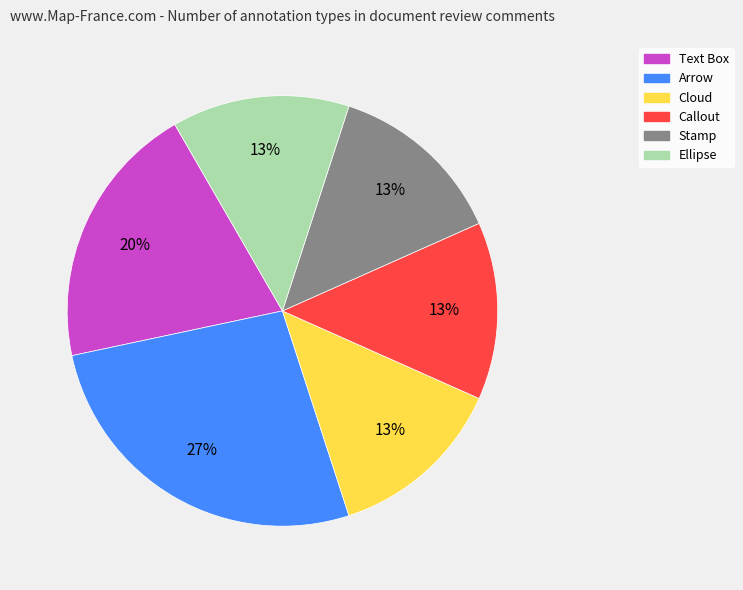

What is the largest slice in the pie chart?

Arrow